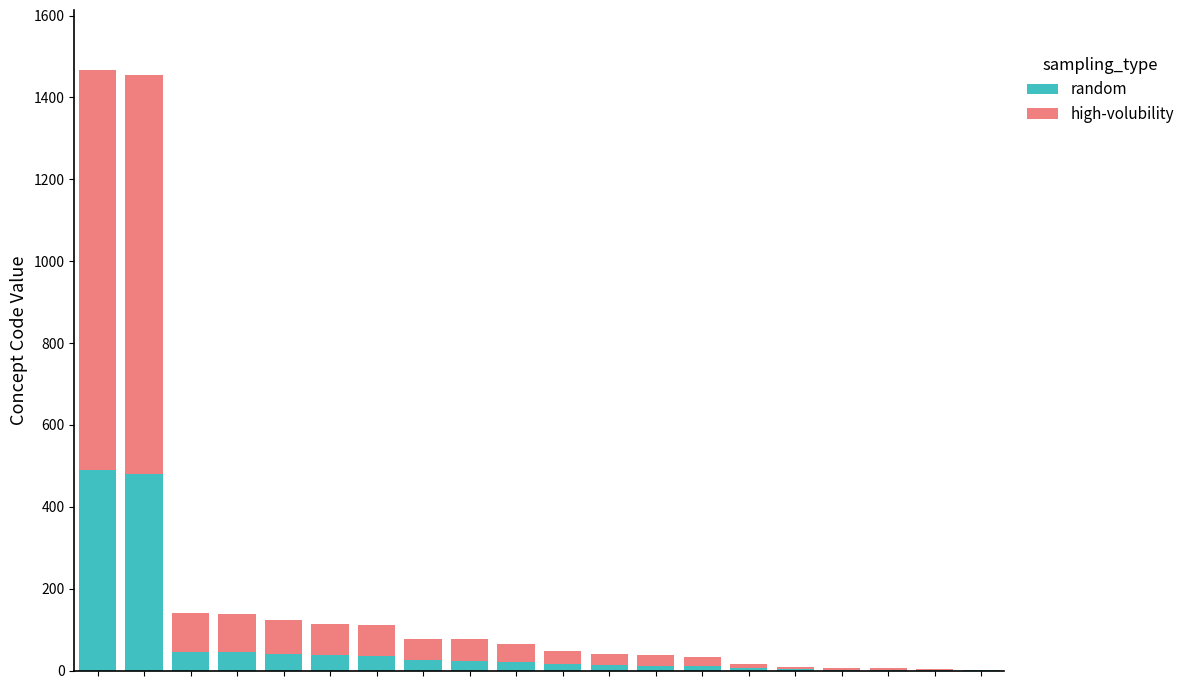

What is the sum of all random values?

1306